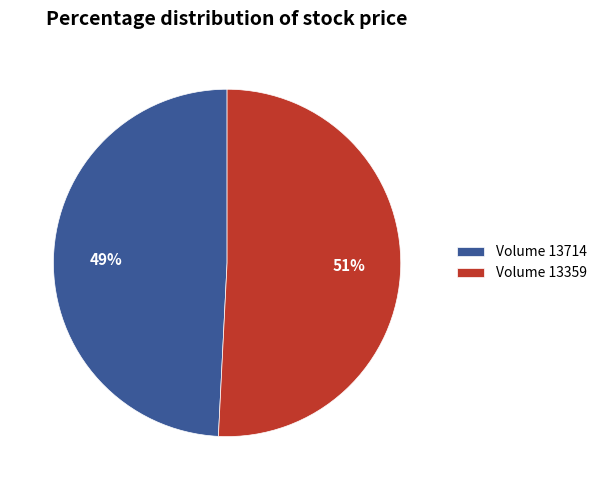

Combined, do Volume 13359 and Volume 13714 account for over 50%?

Yes